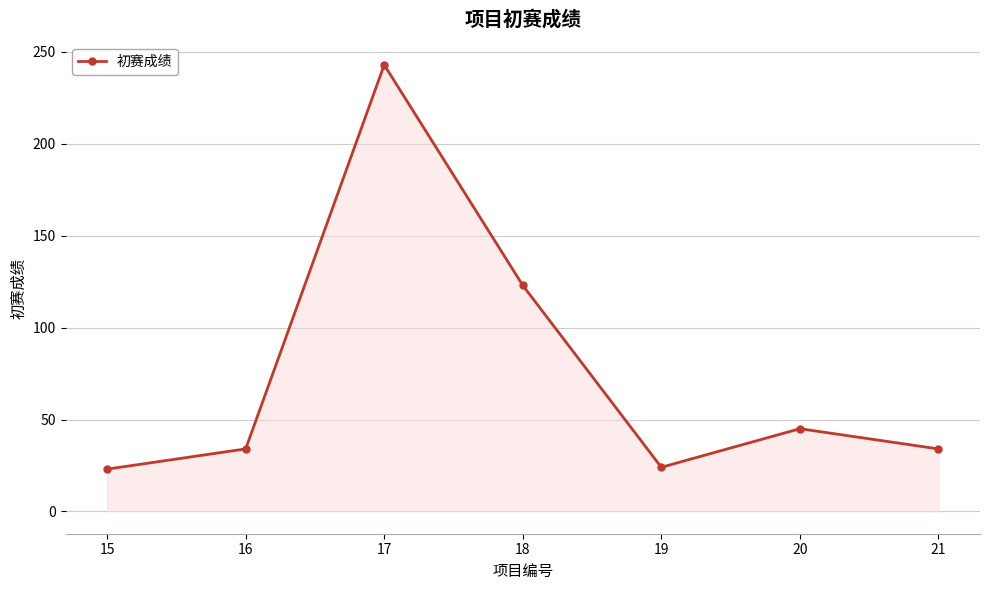

What is the ratio of the value at 18 to the value at 17?

0.5